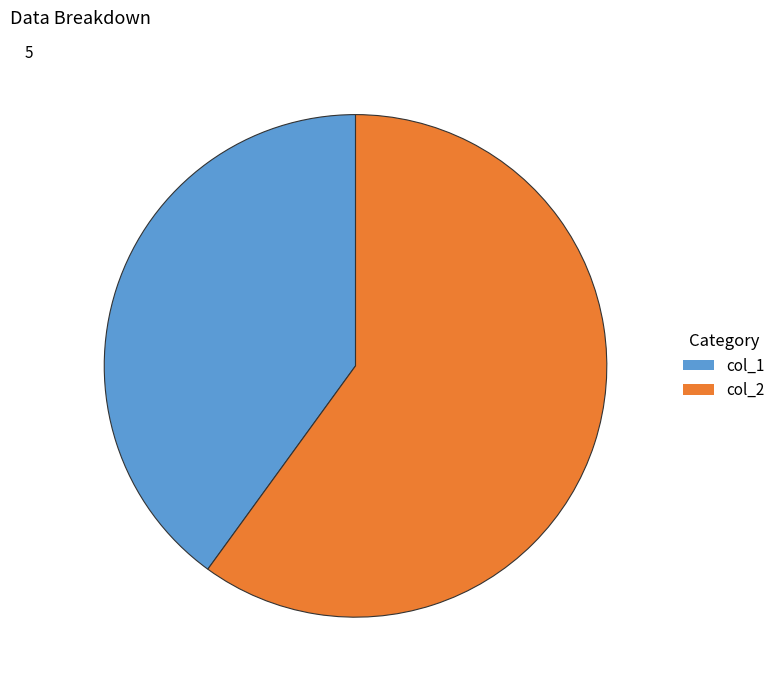

What is the largest slice in the pie chart?

col_2